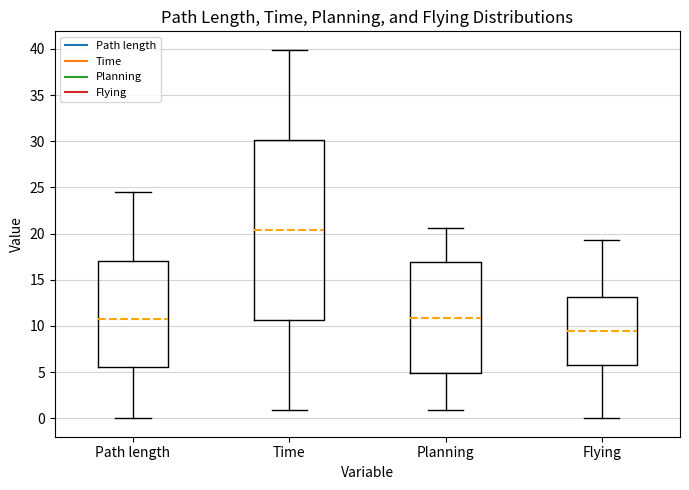

Which box has the lowest median line?

Flying